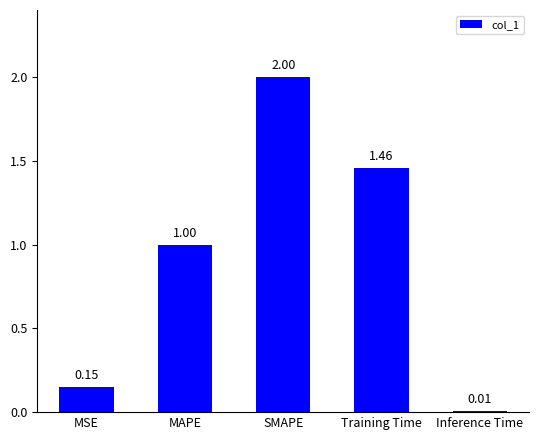

What is the change in value from MSE to MAPE?

+0.8